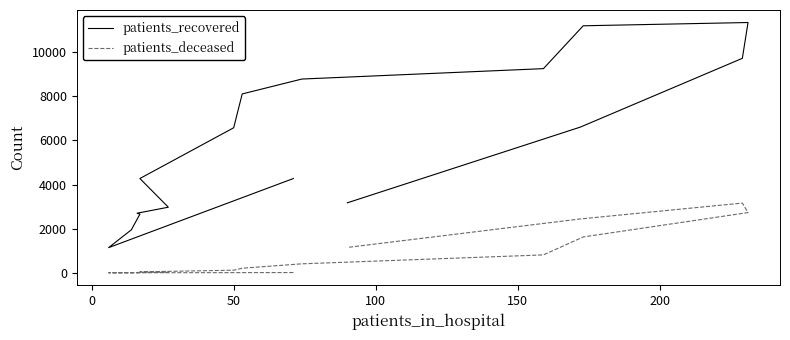

True or false: patients_recovered and patients_deceased intersect in this chart.

False